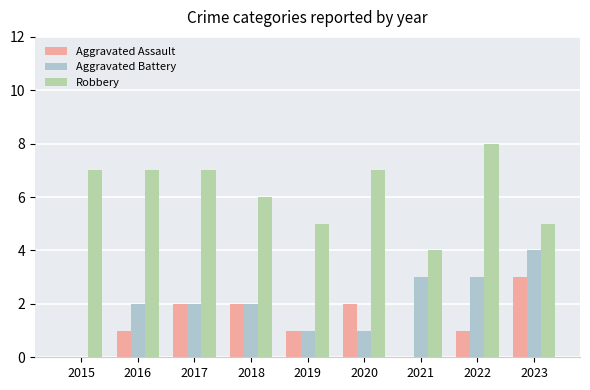

Which category has the highest value across all series?

2022